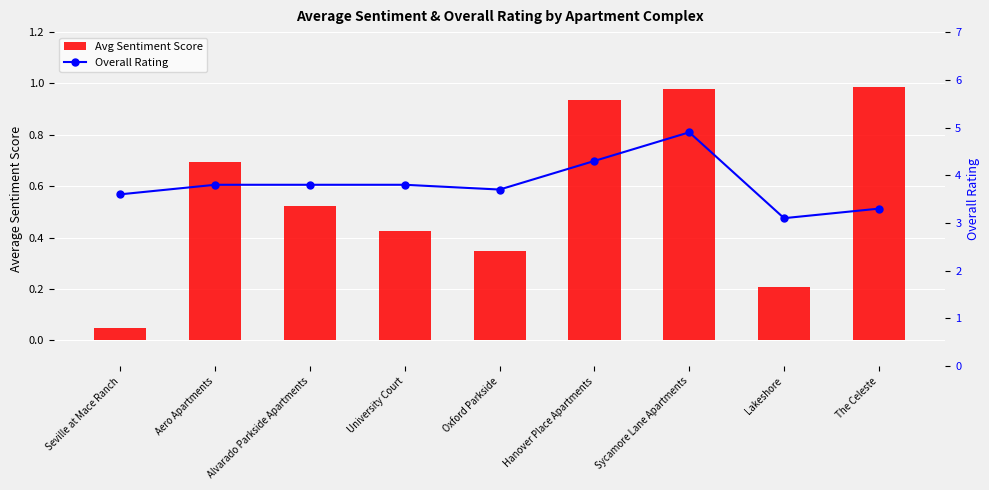

What position from the right is Oxford Parkside?

5